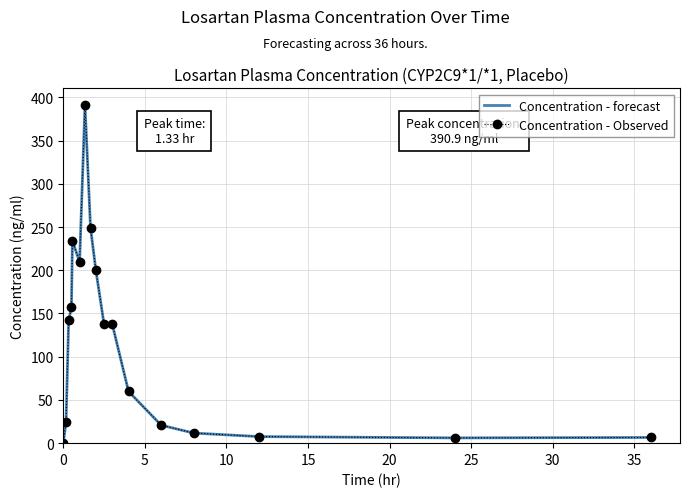

How many values in Concentration - forecast are above zero?

16